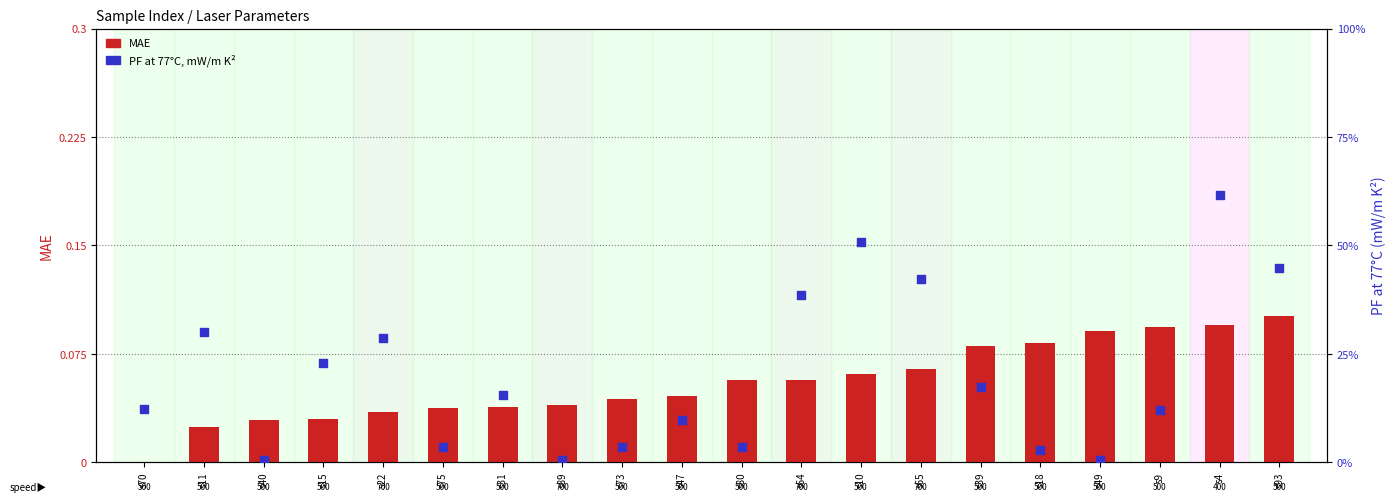

What are all the series names shown in the legend?

MAE, PF at 77°C